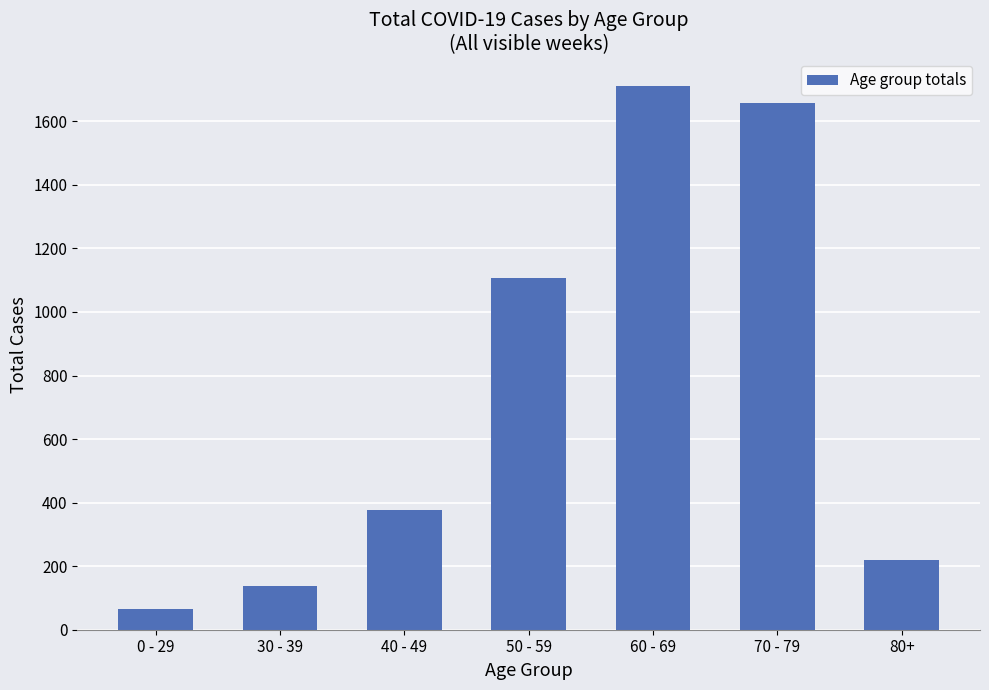

What is the change in value from 0 - 29 to 50 - 59?

+1043